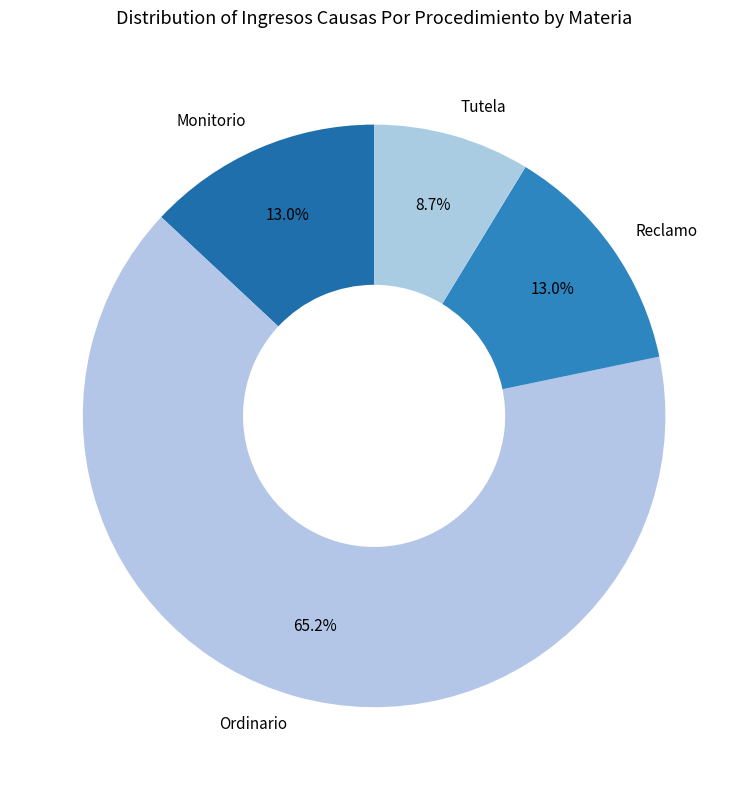

Does Monitorio represent more than half of the total?

No